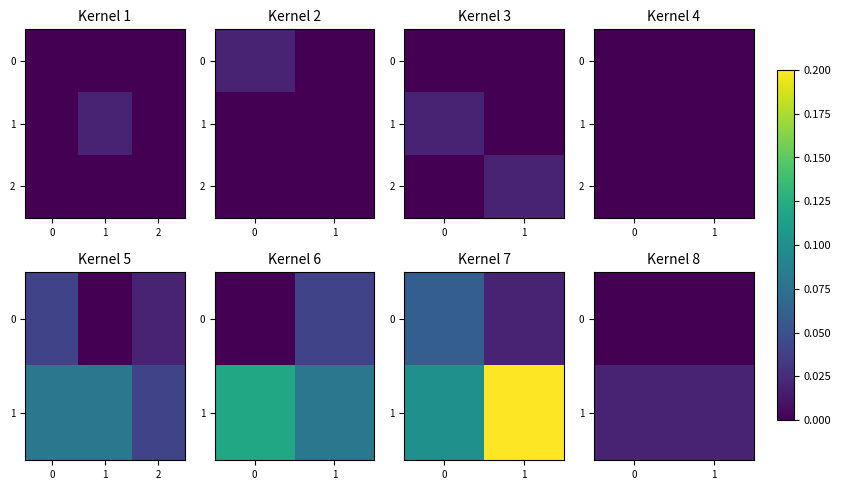

The row_0 series shows 0.0 at 1. True or false?

True